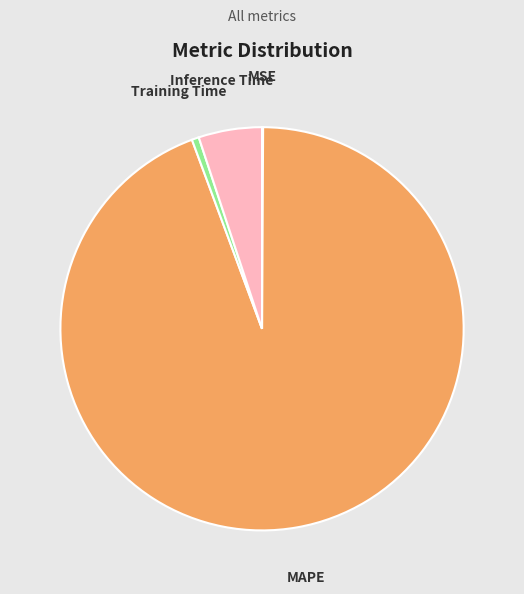

Does any single category account for the majority?

Yes